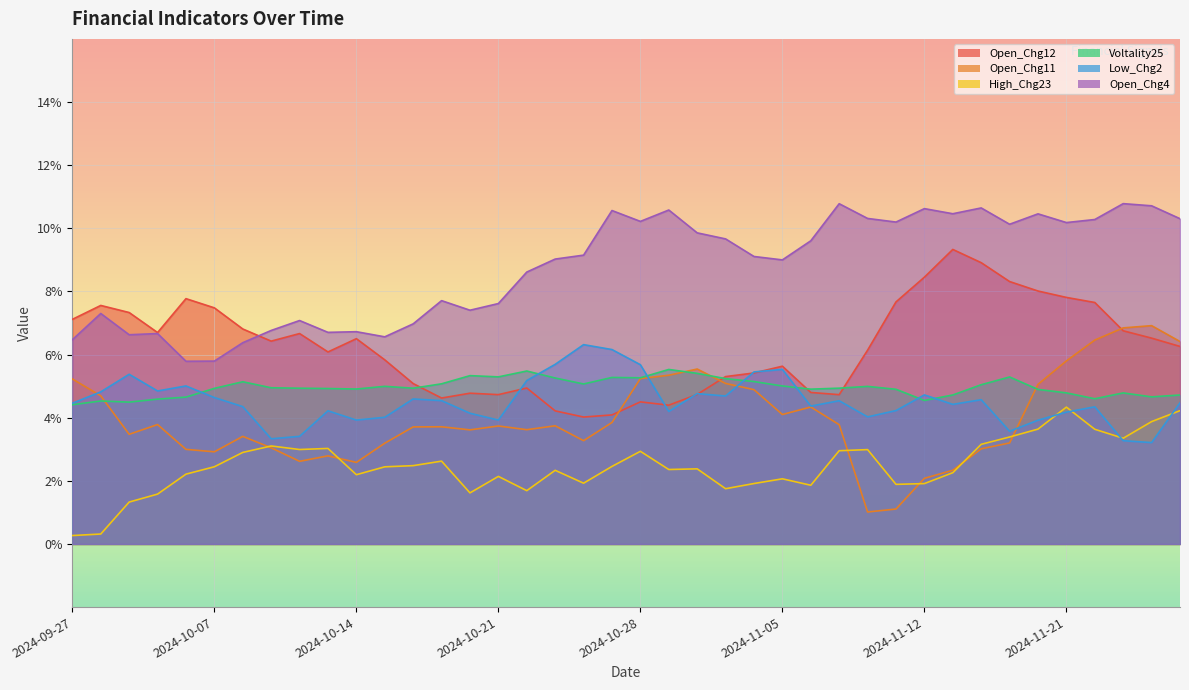

At which category is the sum across all series the highest?

2024-11-21